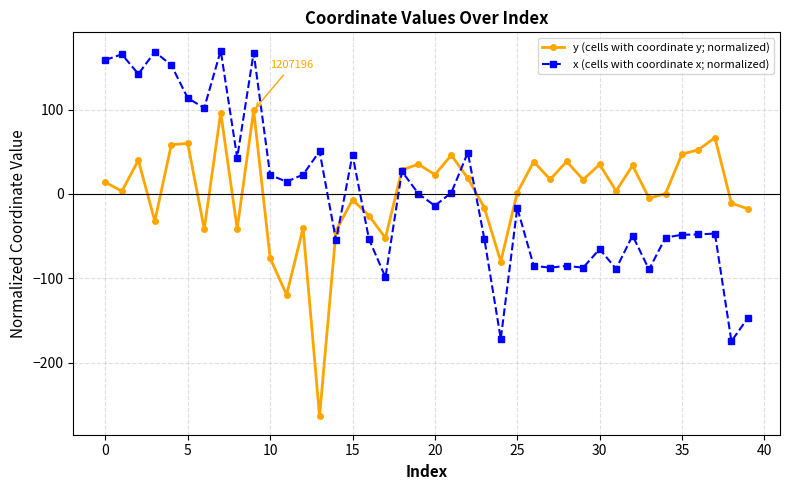

What is the difference between the maximum and minimum values in the x (cells with coordinate x; normalized) series?

344.2